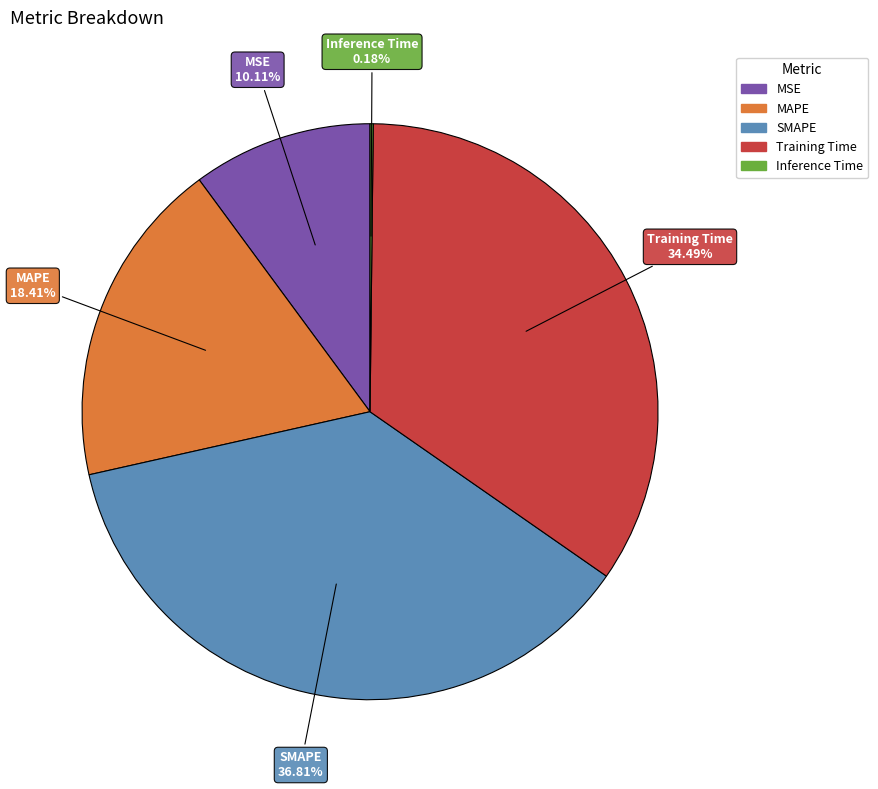

True or false: SMAPE accounts for 37% of the total.

True